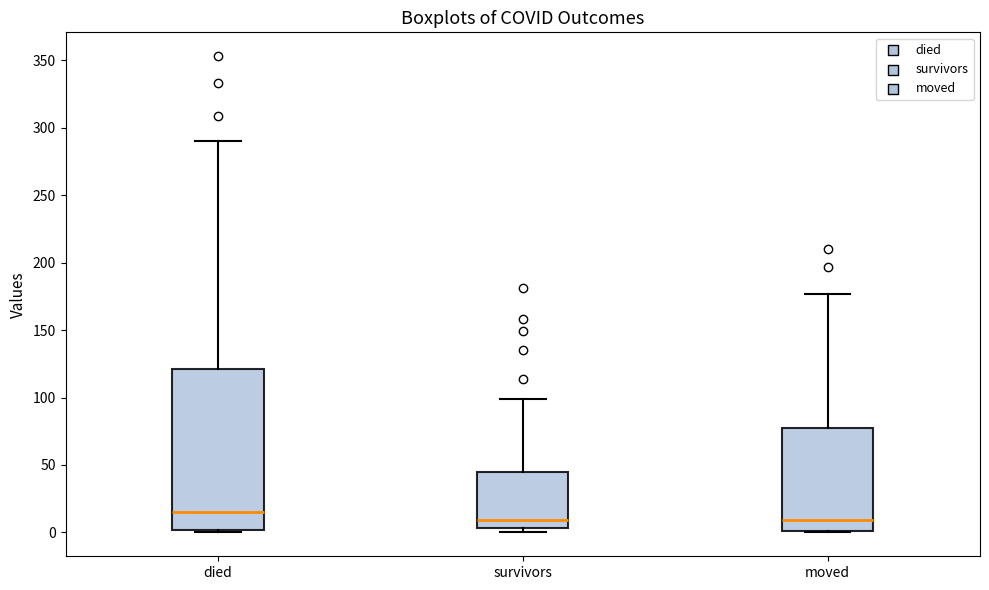

Where does the median line of the box for survivors sit on the y-axis? The values are not printed on the chart, so give them approximately, as read against the axis.

10